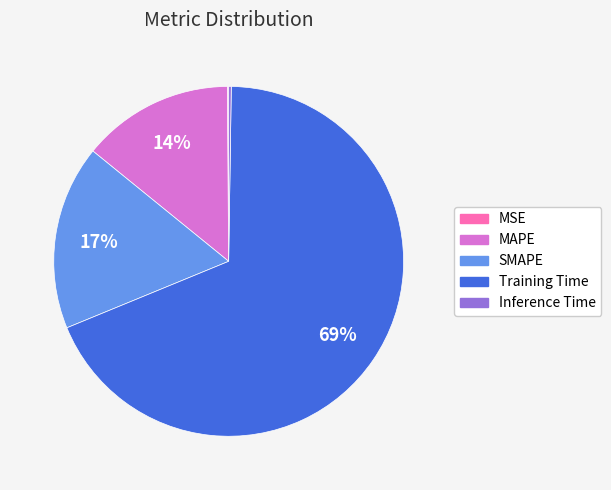

What percentage is the SMAPE slice, to the nearest percent?

17%